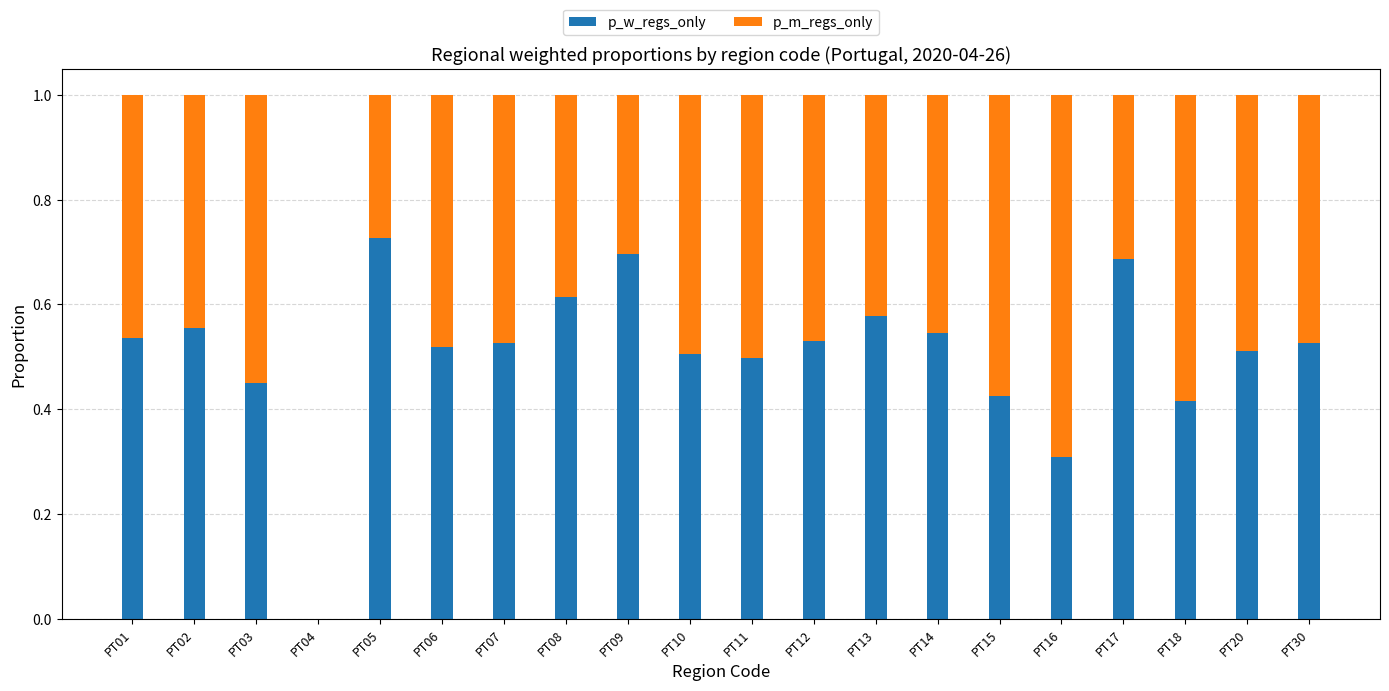

Count the number of categories in the chart.

20